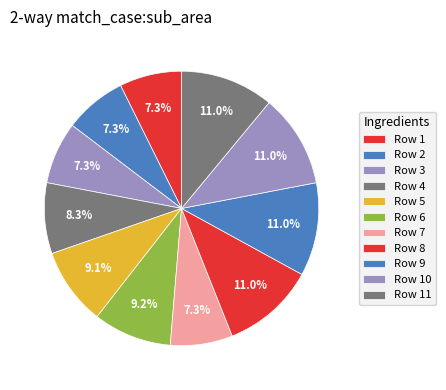

How many segments does this pie chart have?

11